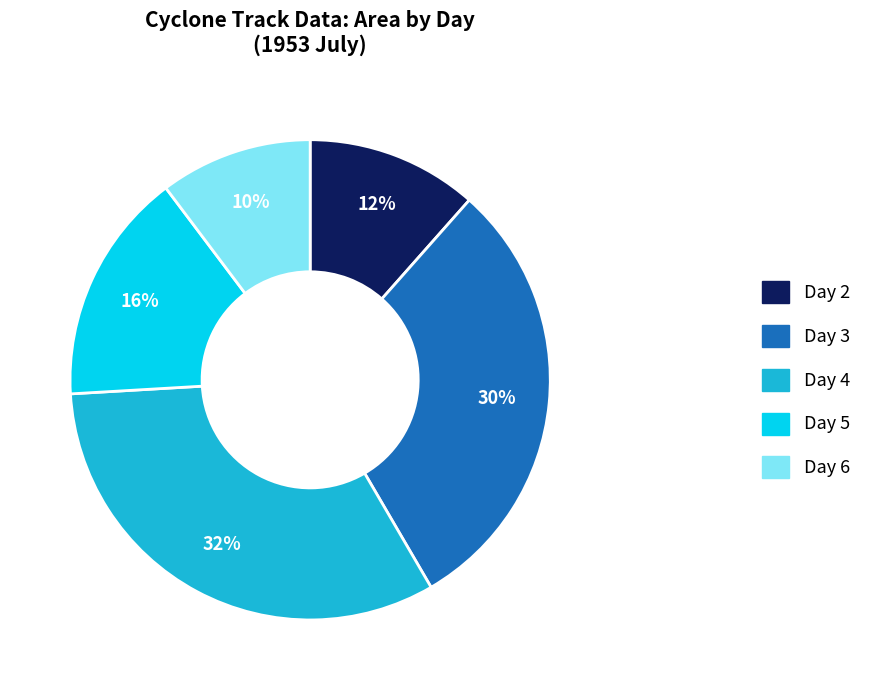

The Day 5 slice represents 3% of the pie. True or false?

False